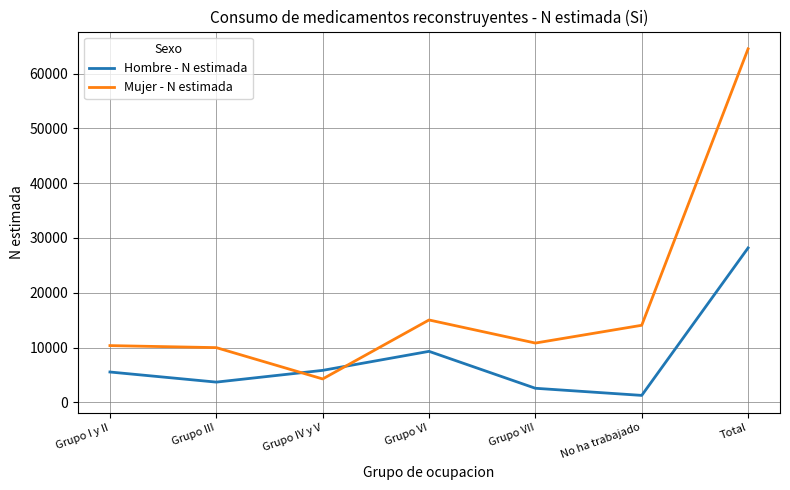

List the series in order of their overall mean, highest first.

Mujer - N estimada, Hombre - N estimada